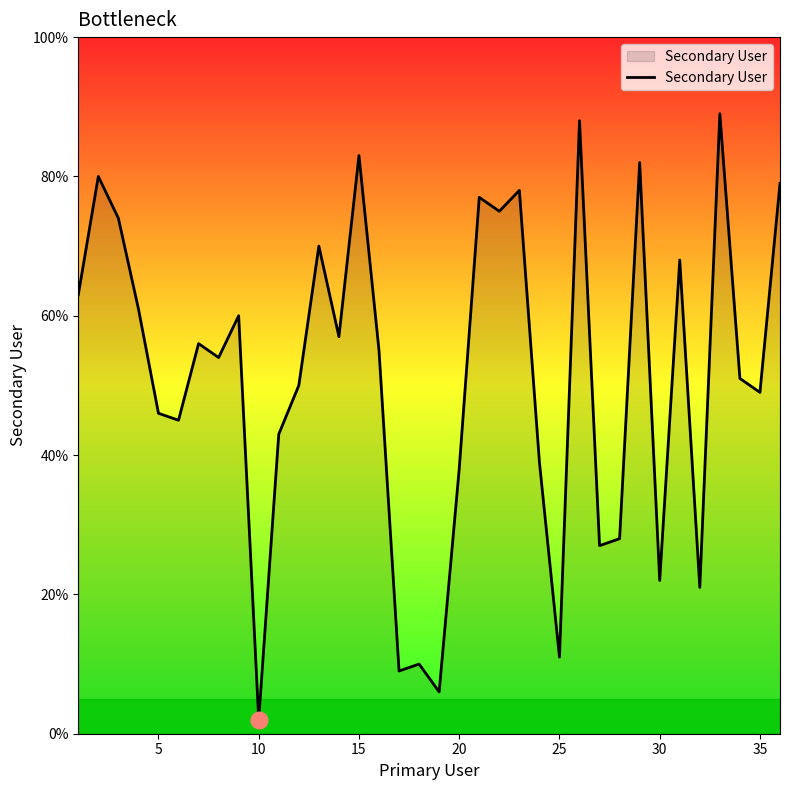

What is the greatest value displayed?

89